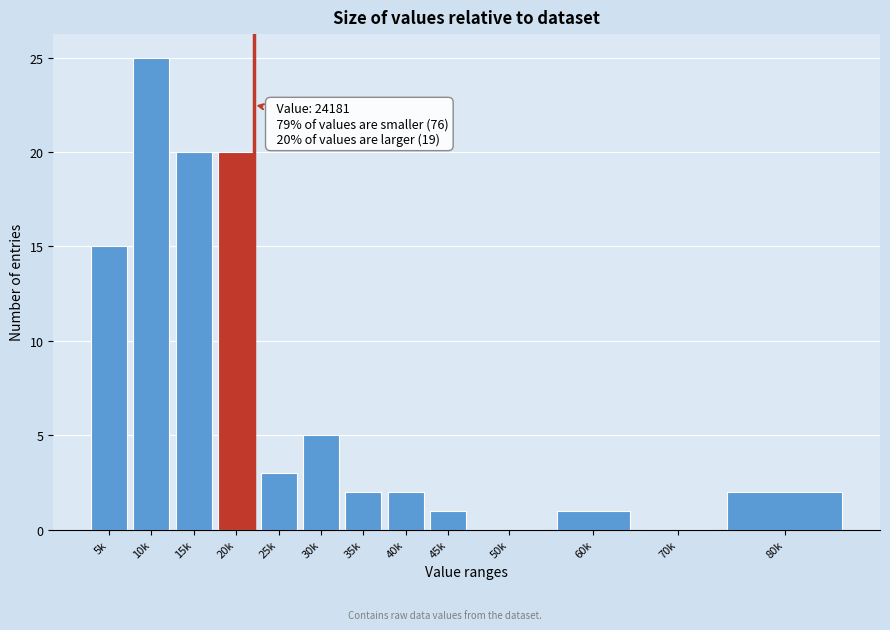

Reading left to right, list all the values displayed in this chart.

5k=15	10k=25	15k=20	20k=20	25k=3	30k=5	35k=2	40k=2	45k=1	50k=0	60k=1	70k=0	80k=2